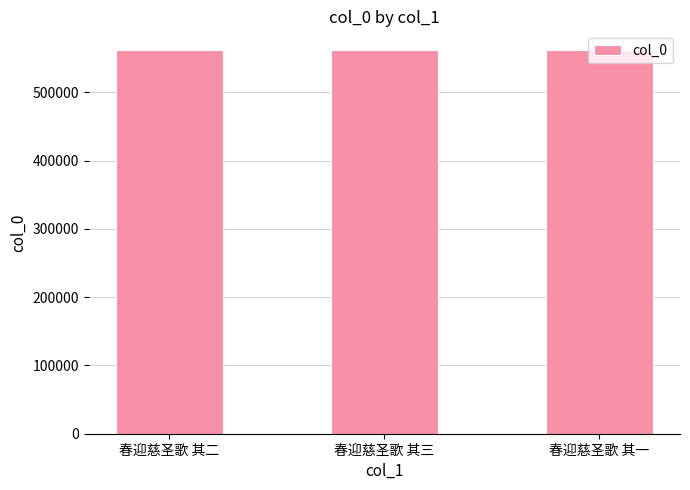

How many bars are there in total?

3